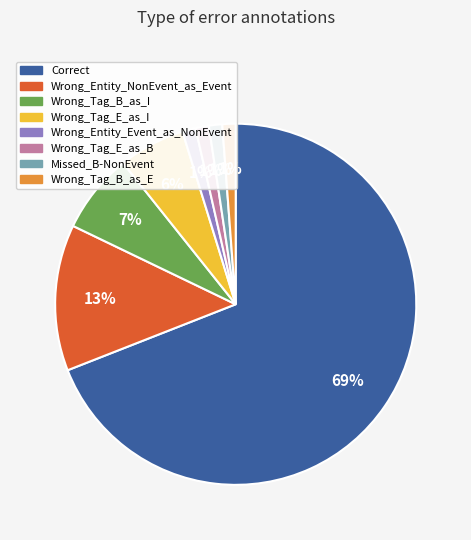

Between Missed_B-NonEvent and Wrong_Tag_E_as_I, which is larger?

Wrong_Tag_E_as_I